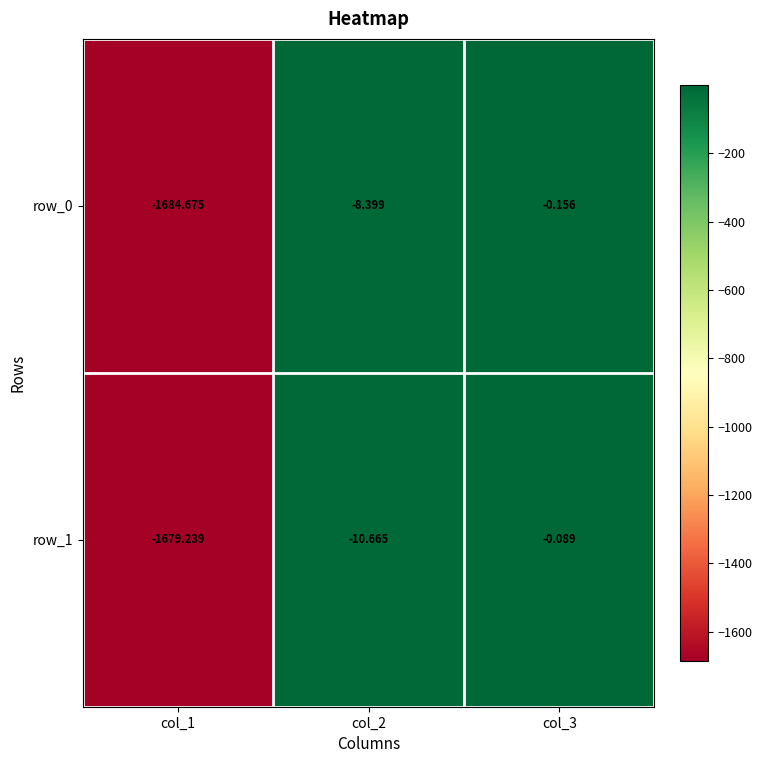

Is the value of row_1 at col_3 greater than the value of row_0 at col_2?

Yes